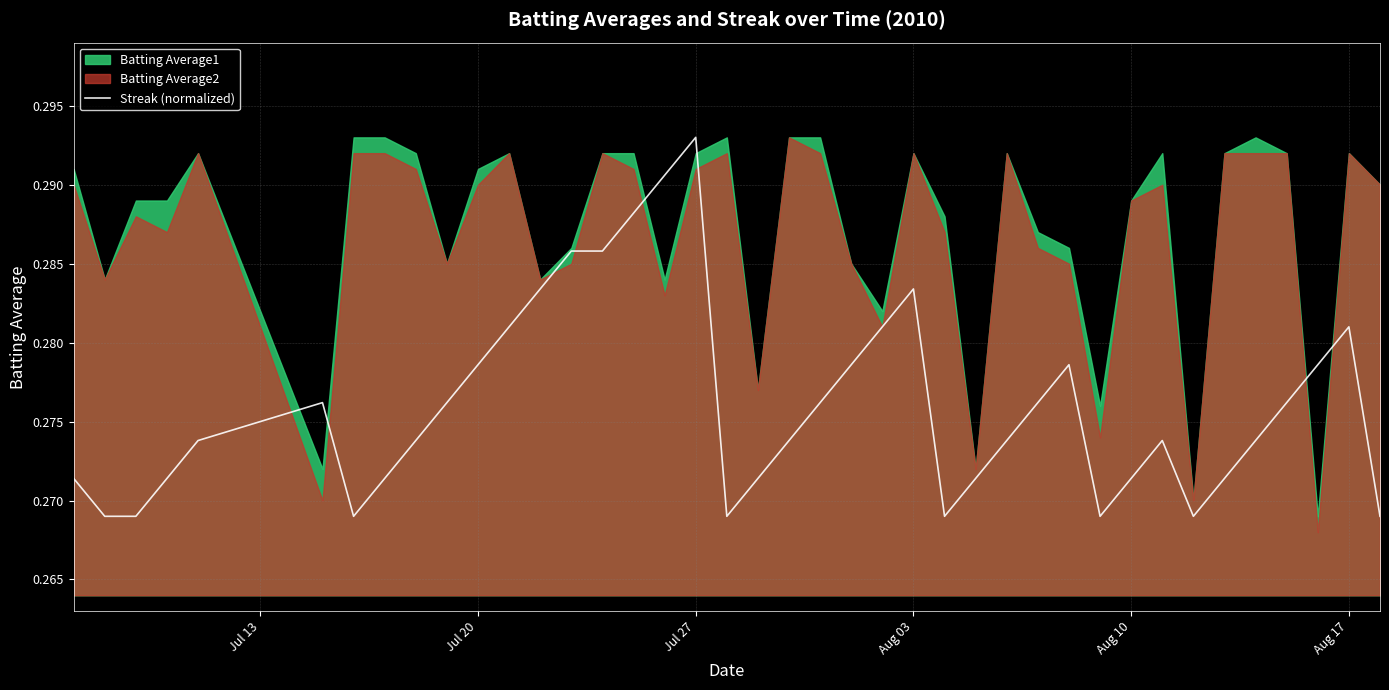

Is it true that the value at Jul 27 is 0.1?

False